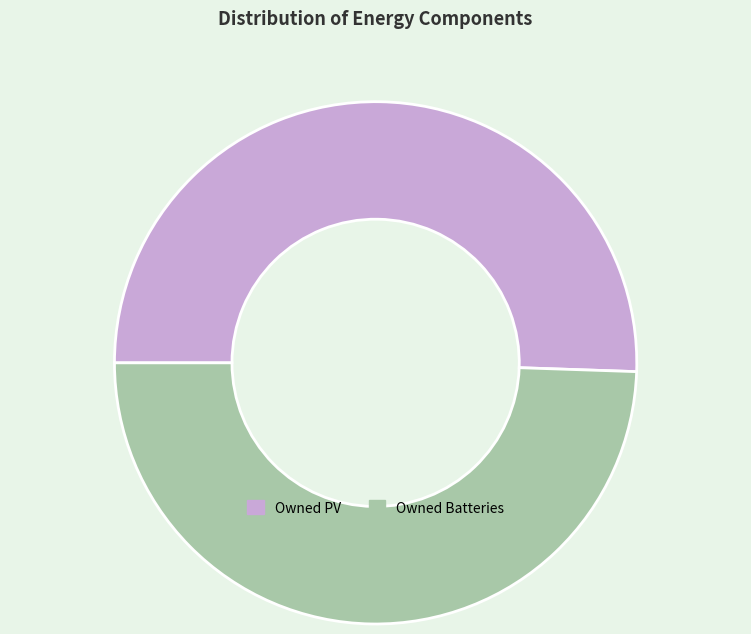

How many segments does this pie chart have?

2